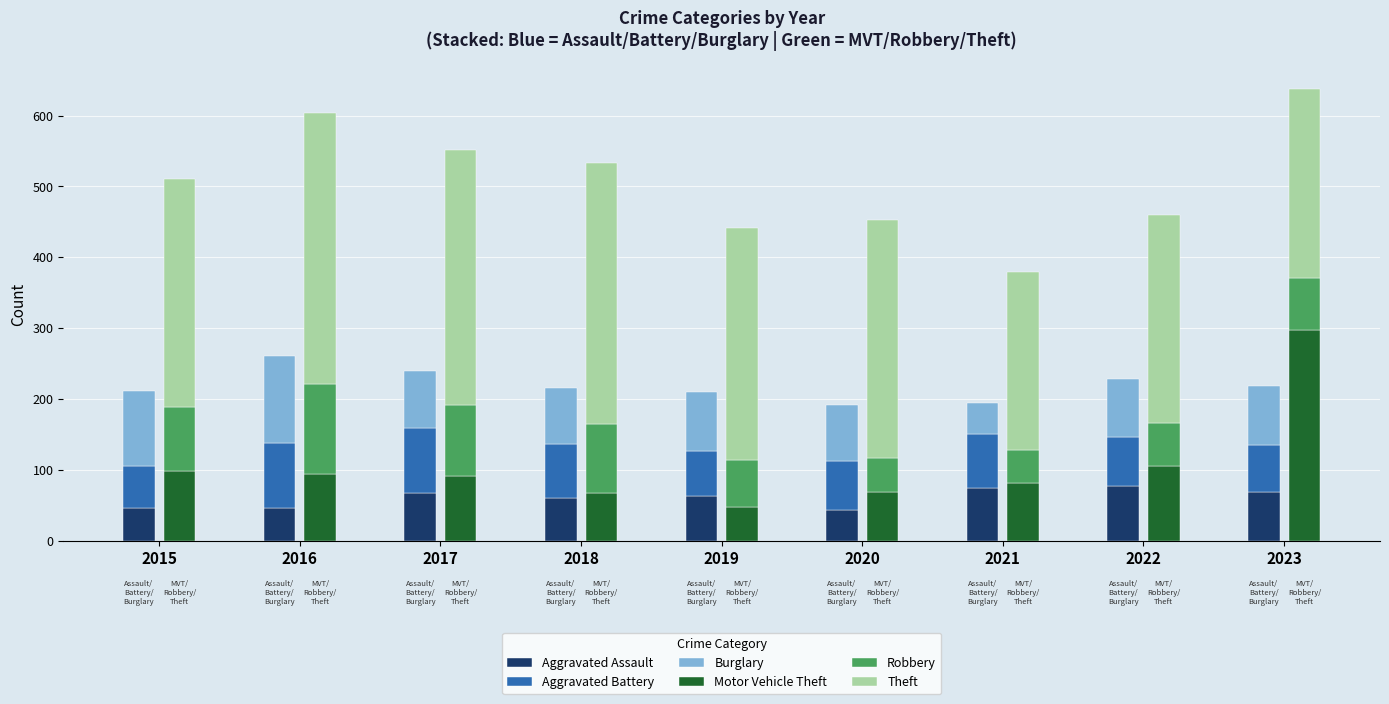

What is the value of the Aggravated Battery bar at the 9th from the left?

66